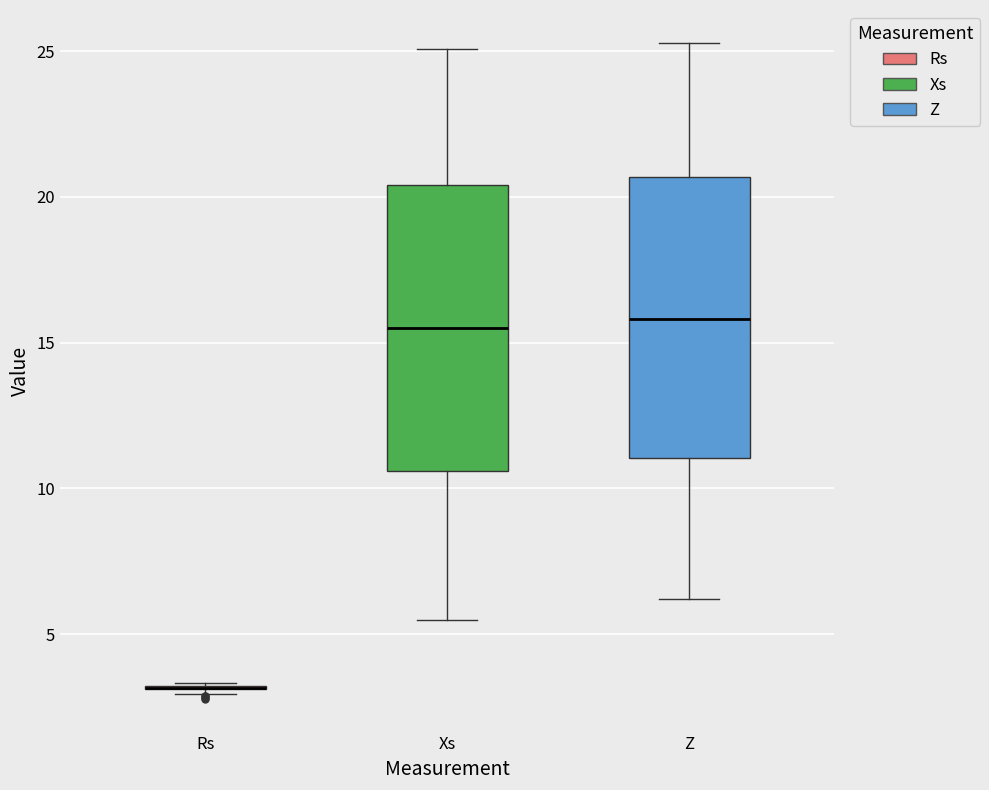

Reading left to right, read every box against the y-axis: the position of its median line, the range the box covers, and the ends of its whiskers. The values are not printed on the chart, so give them approximately, as read against the axis.

Rs: box collapsed to a line at 3.0, whiskers 3.0 to 3.5
Xs: median 15.5, box 10.5 to 20.5, whiskers 5.5 to 25.0
Z: median 16.0, box 11.0 to 20.5, whiskers 6.0 to 25.5